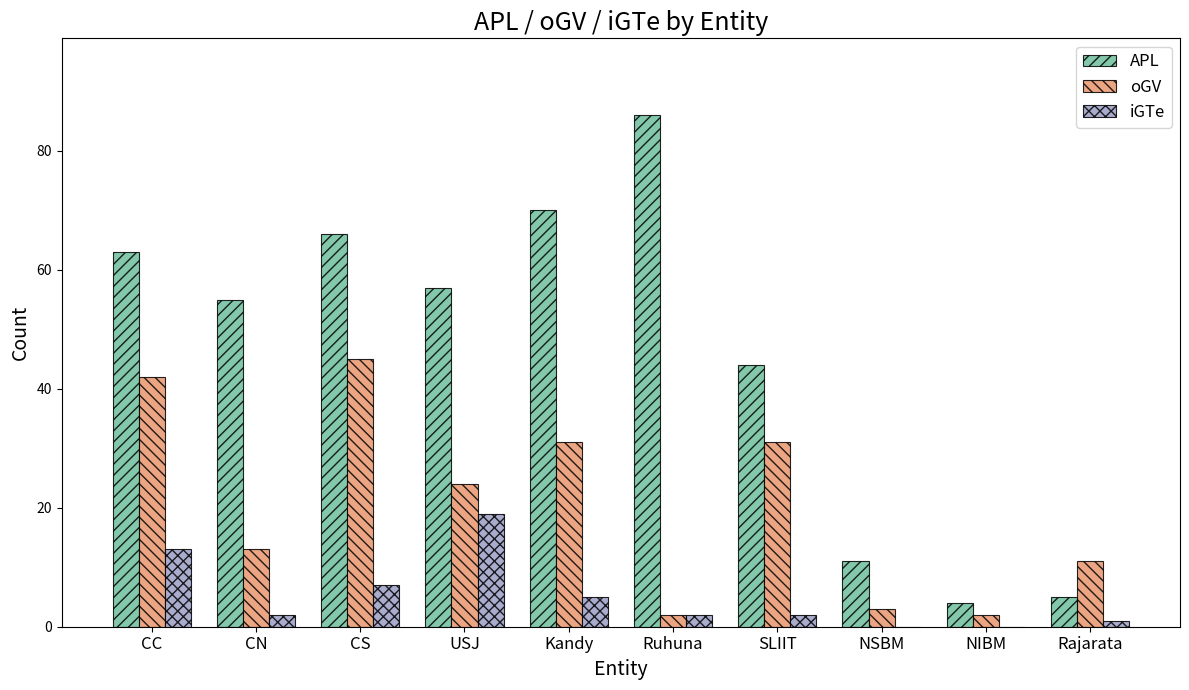

Which series changed the most between CS and Ruhuna?

oGV